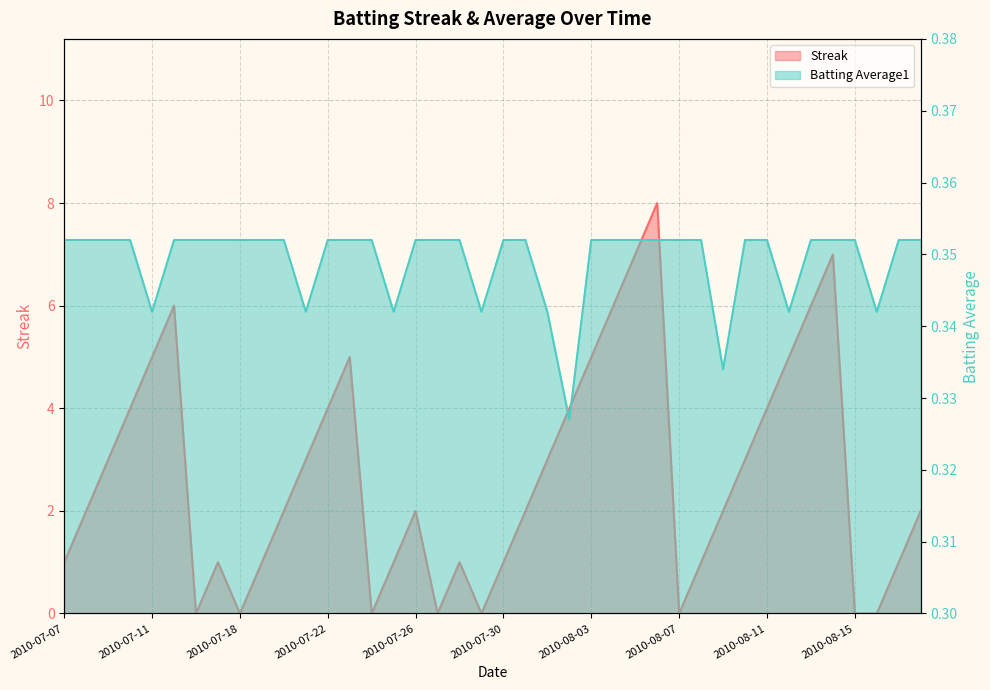

Between 2010-07-09 and 2010-07-28, which is larger?

2010-07-09